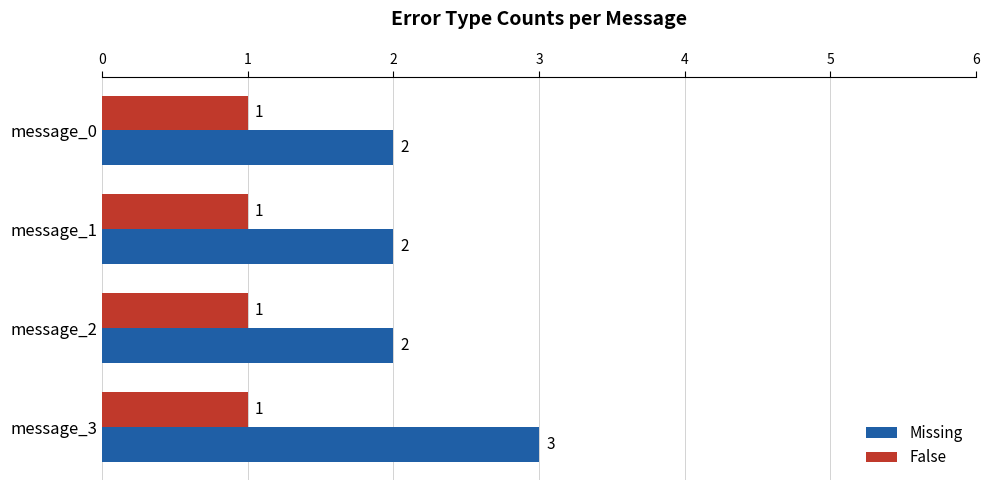

At which category is the sum across all series the highest?

message_3